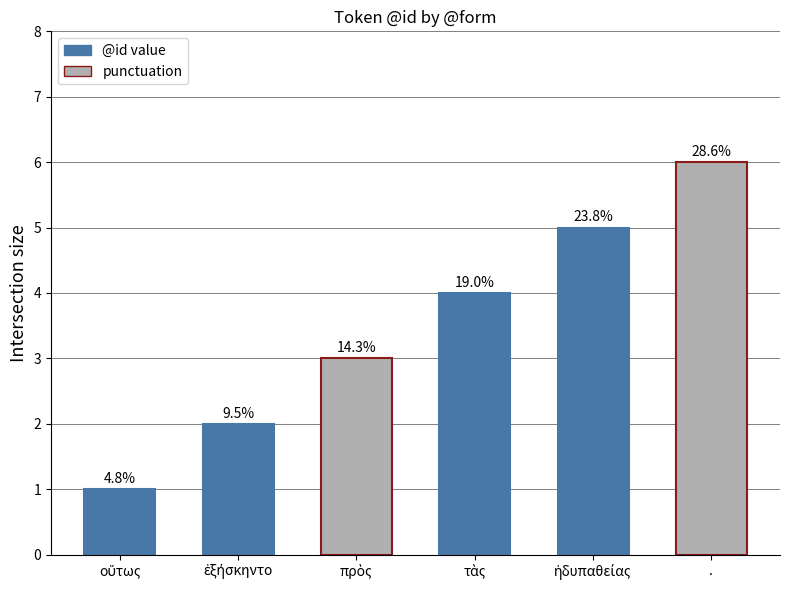

What is the label of the 5th bar from the left?

ἡδυπαθείας